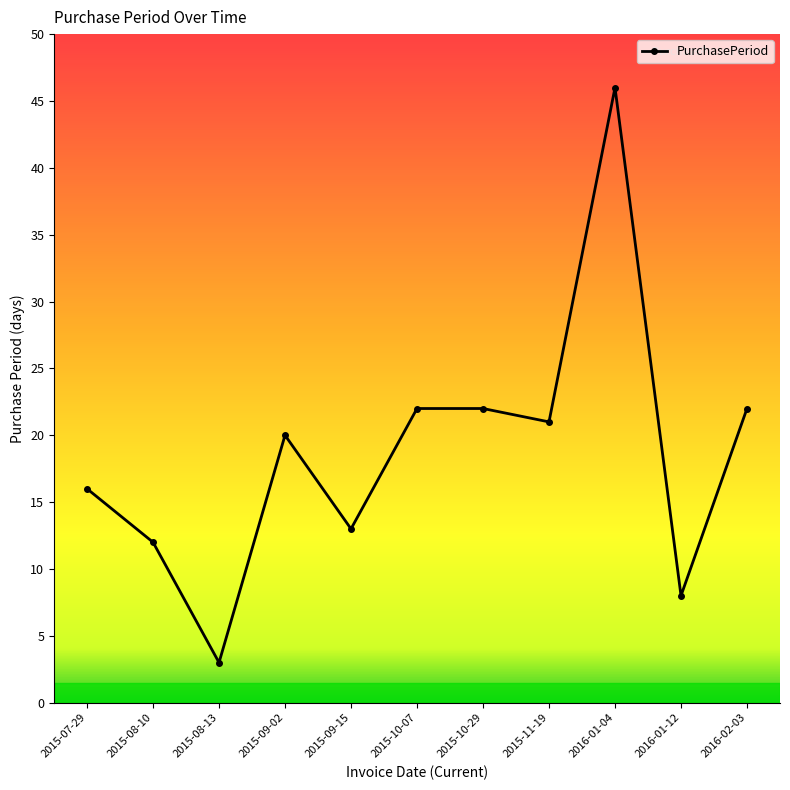

What is the maximum value shown in the chart?

46